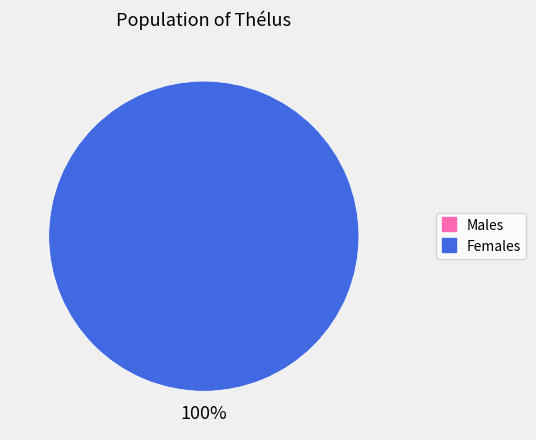

Is 2 the majority of the pie?

Yes